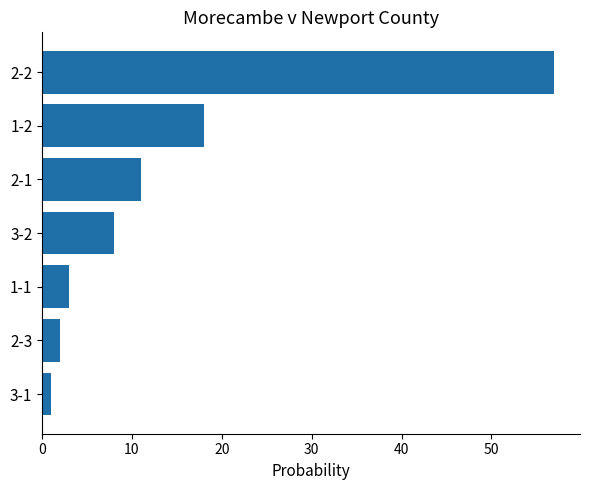

The value at 1-2 is 25. True or false?

False